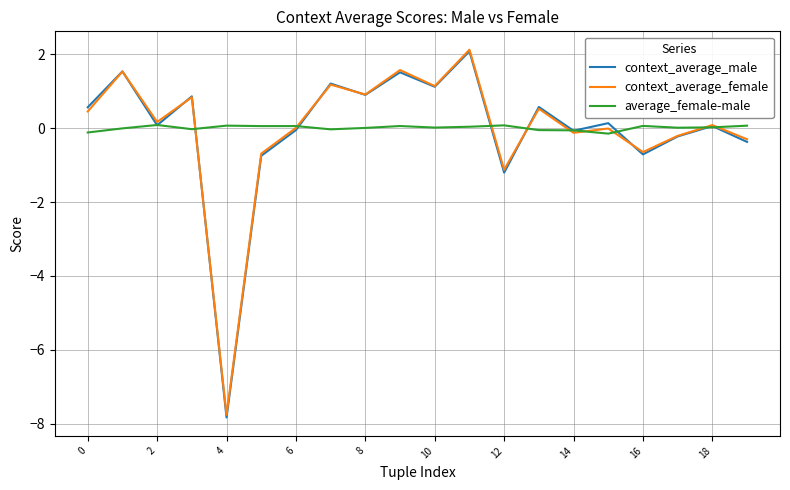

What is the minimum value shown in the chart?

-7.8